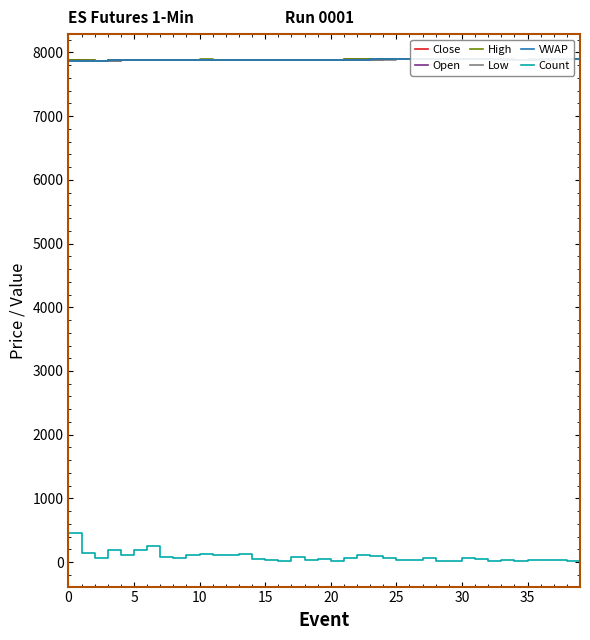

What is the sum of all VWAP values?

315408.5